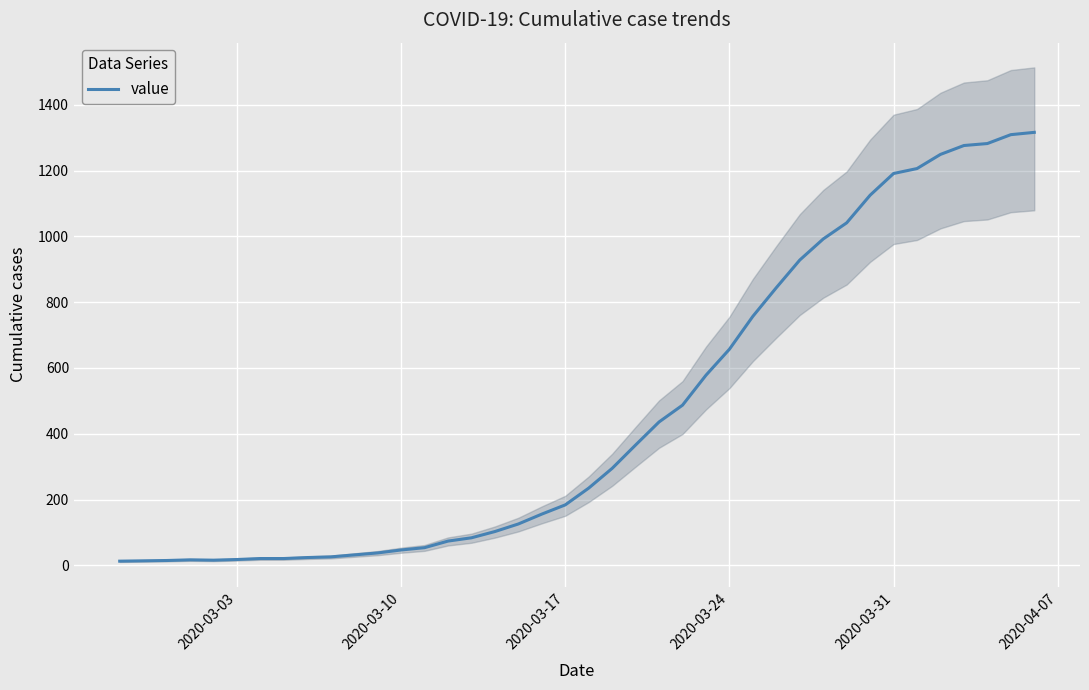

What is the value of the 33rd point from the left?

1125